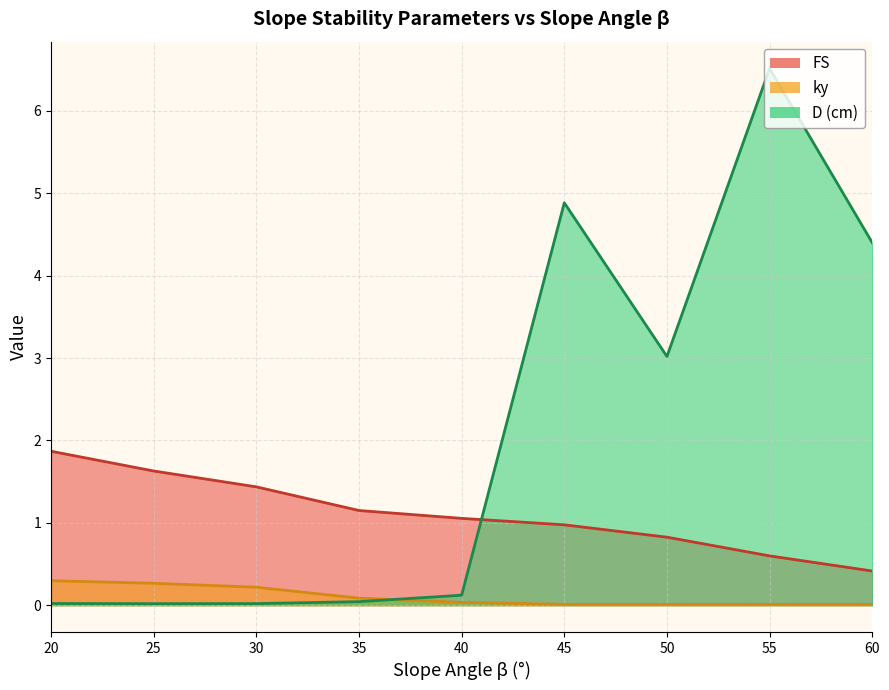

Which series has the largest range (max minus min)?

D (cm)